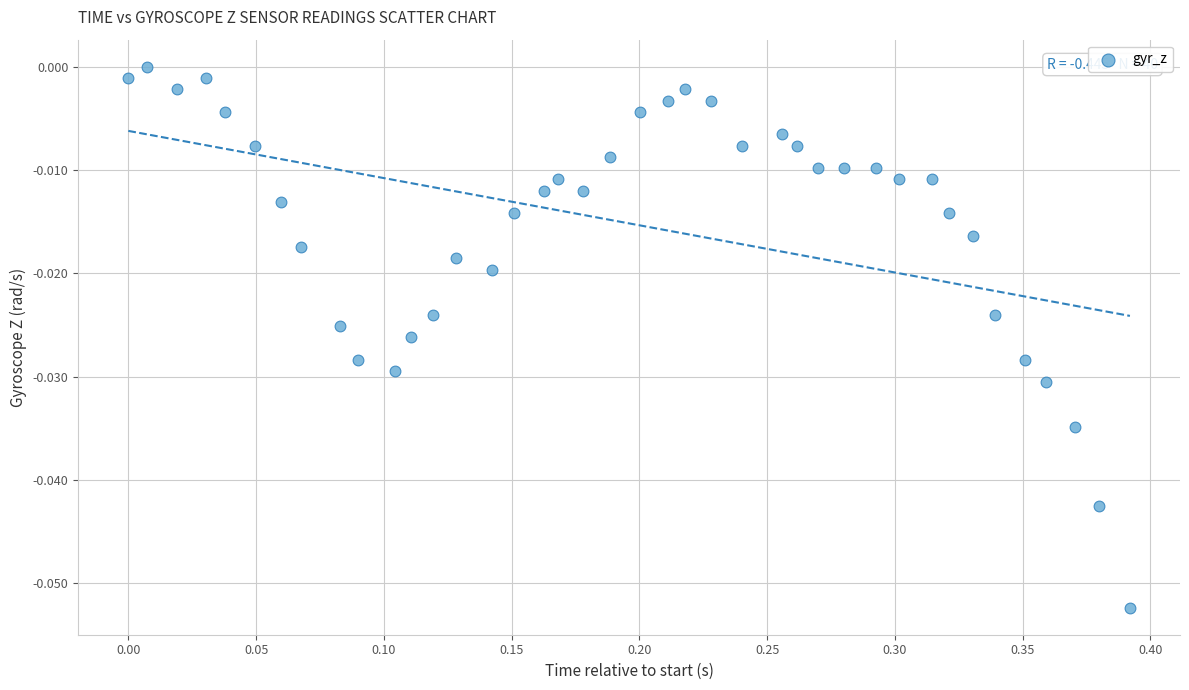

What is the range of X values (max minus min)?

0.4